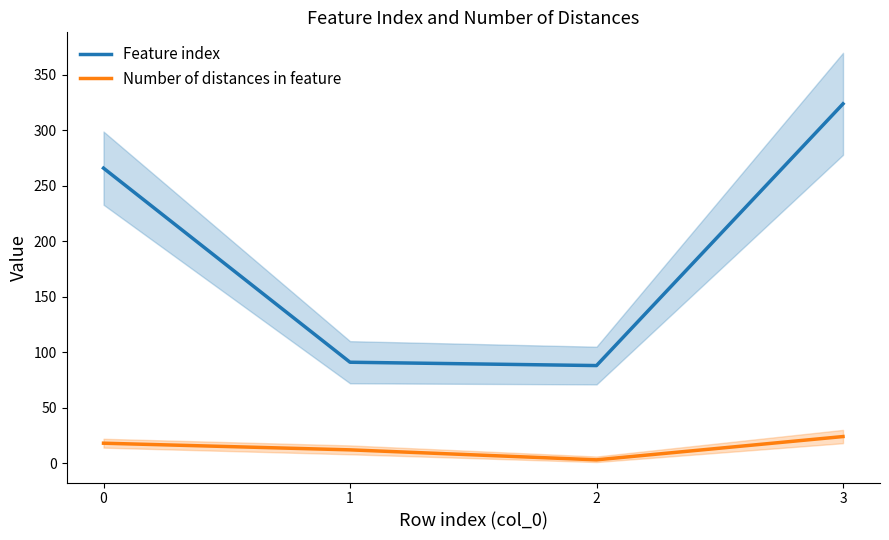

Is it true that Feature index equals 266 at 0?

True